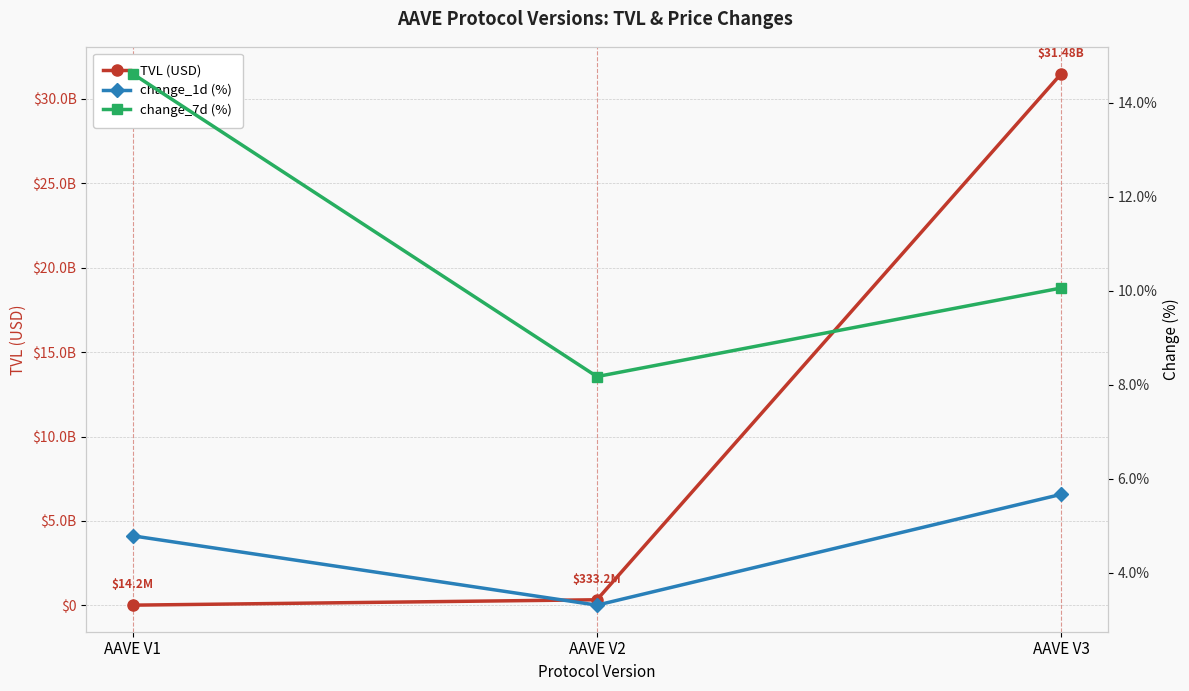

The value of change_1d (%) at AAVE V2 is 0.9. True or false?

False